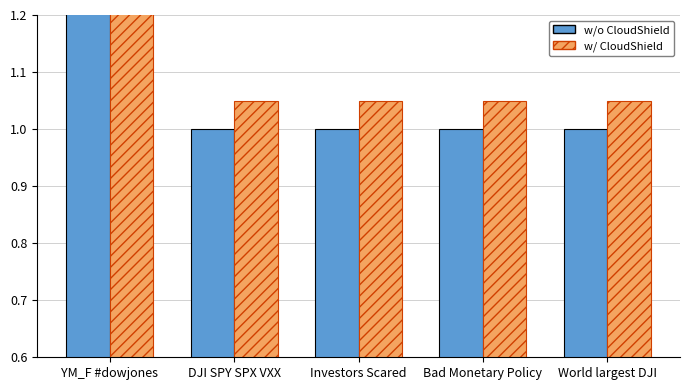

Between Investors Scared and World largest DJI, which series saw the biggest shift?

w/o CloudShield